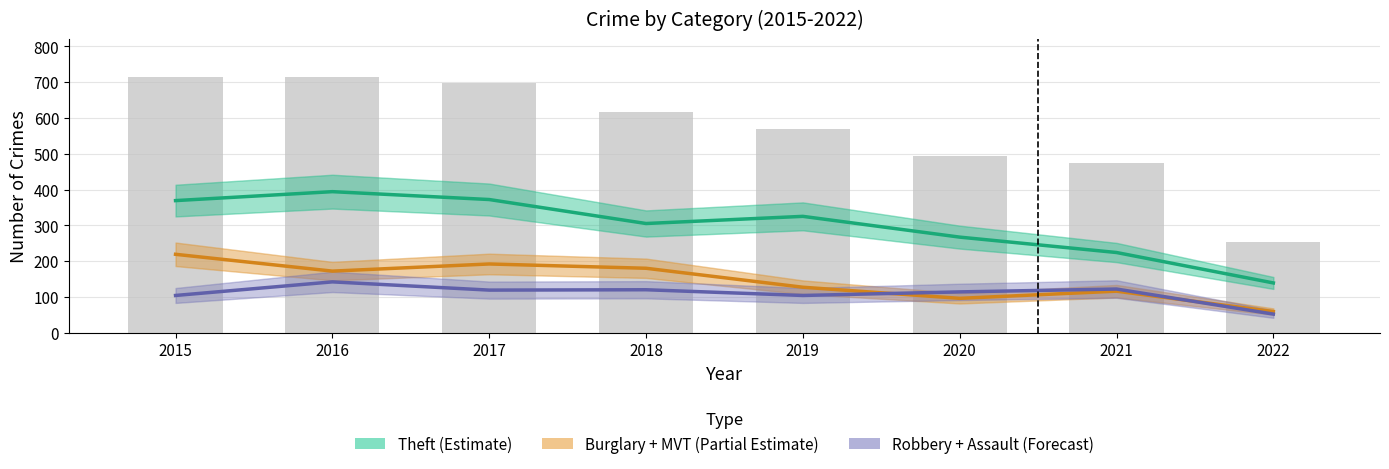

Between 2022 and 2019, which is larger?

2019